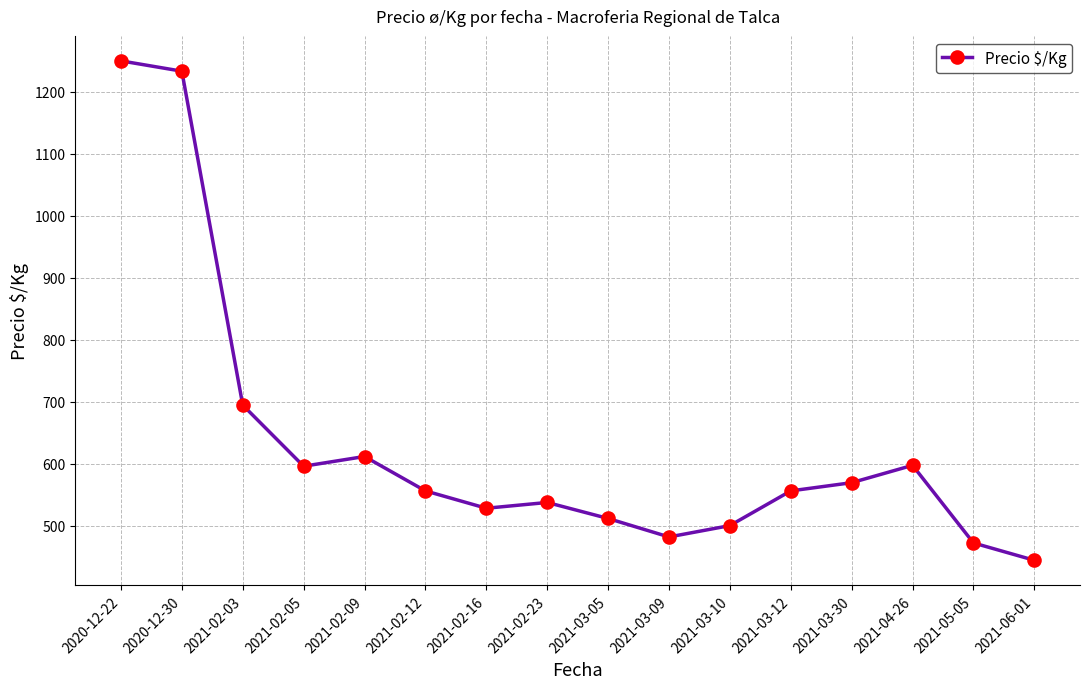

What is the difference between the second highest and minimum values?

789.3